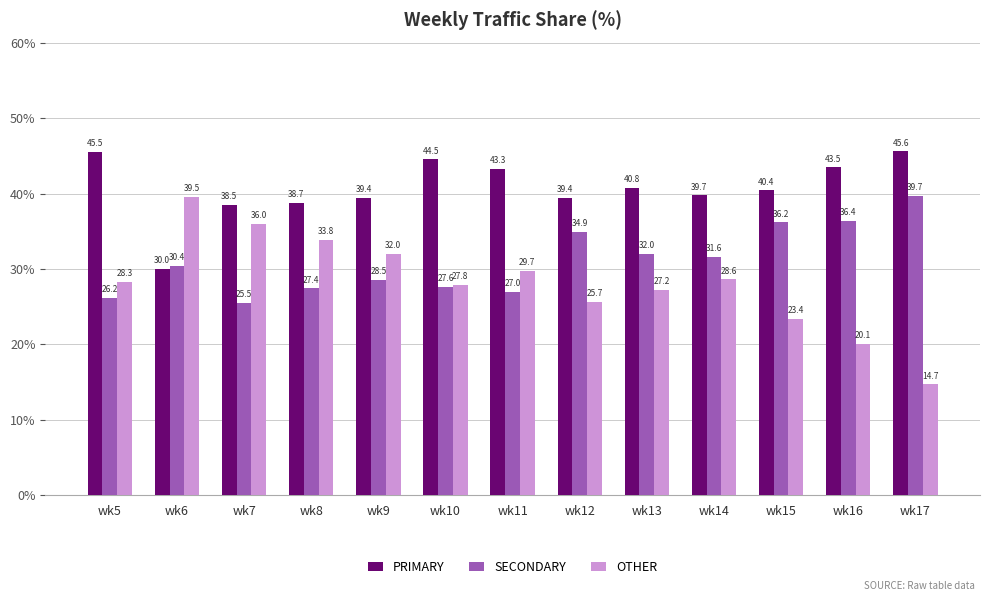

The OTHER series shows 20.1 at wk16. True or false?

True